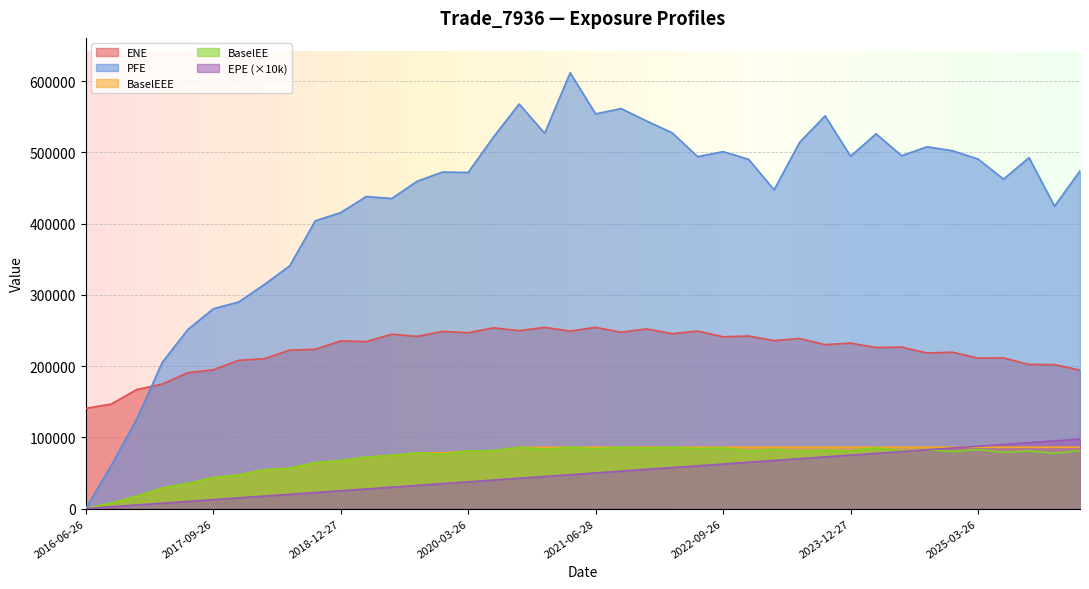

How many data points in ENE are less than 232267?

20